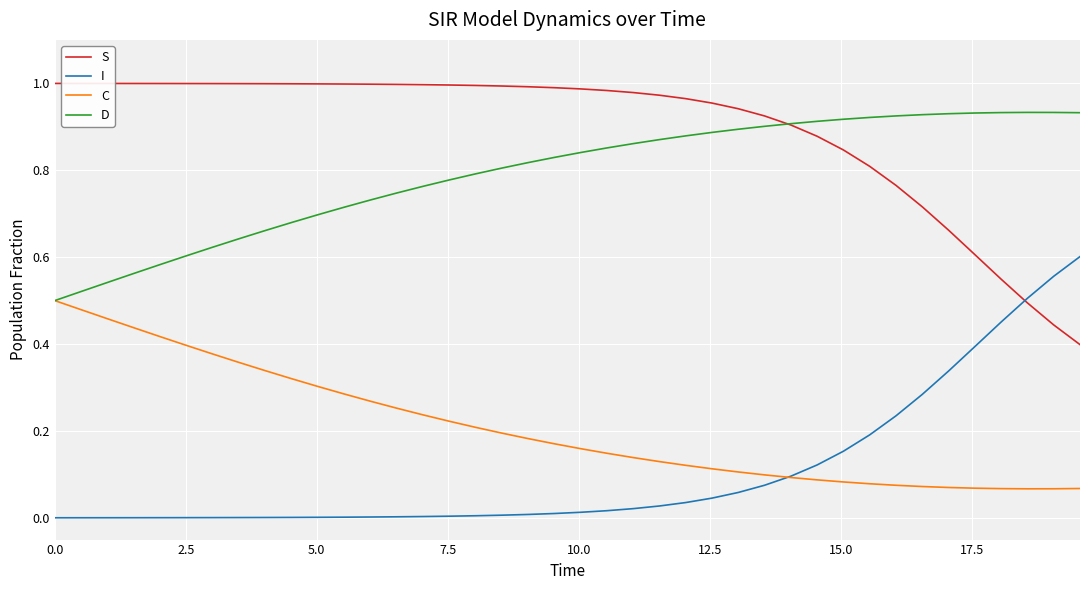

How many D values are between 0 and 1?

40